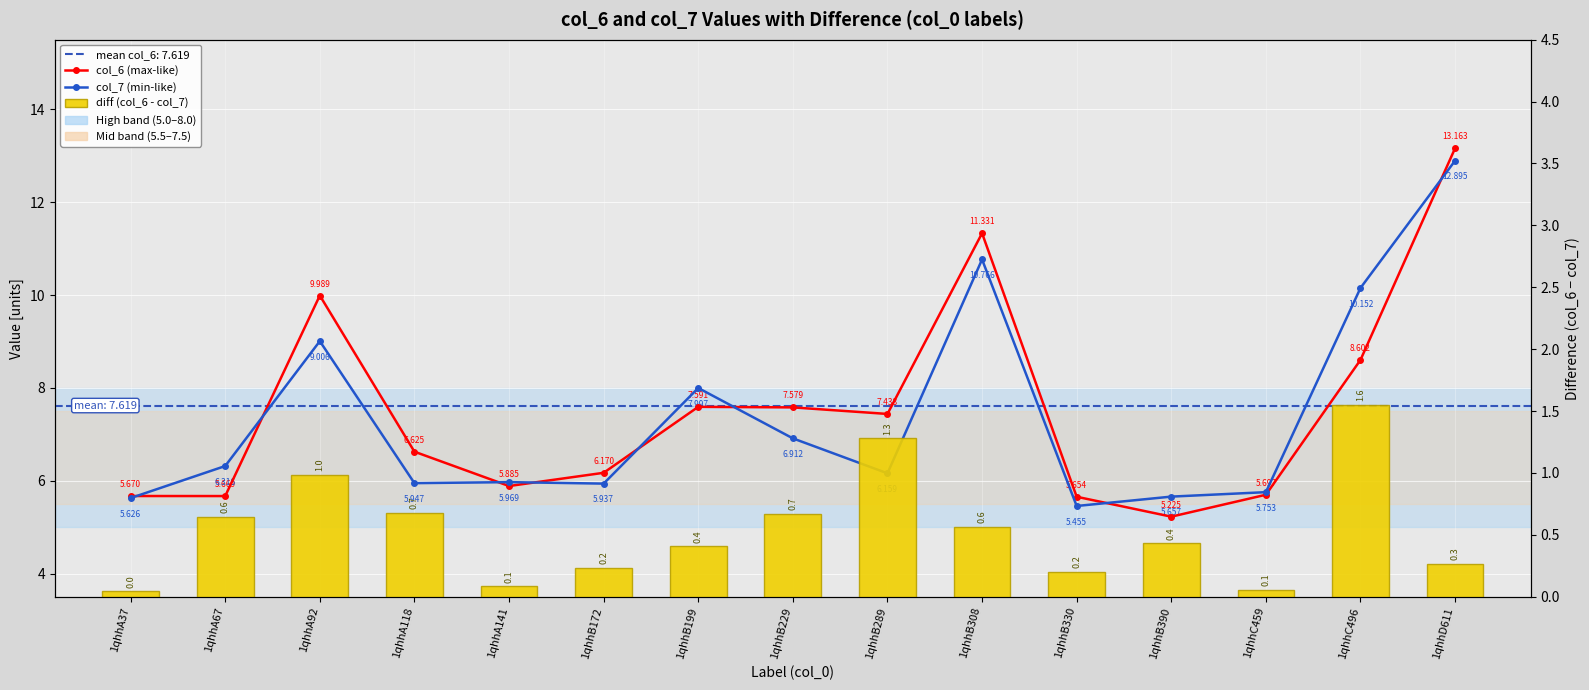

Reading right to left, what are all the values shown in this chart?

col_6 (max-like): 13.2	8.6	5.7	5.2	5.7	11.3	7.4	7.6	7.6	6.2	5.9	6.6	10.0	5.7	5.7
col_7 (min-like): 12.9	10.2	5.8	5.7	5.5	10.8	6.2	6.9	8.0	5.9	6.0	5.9	9.0	6.3	5.6
diff (col_6 - col_7): 0.3	1.6	0.1	0.4	0.2	0.6	1.3	0.7	0.4	0.2	0.1	0.7	1.0	0.6	0.0